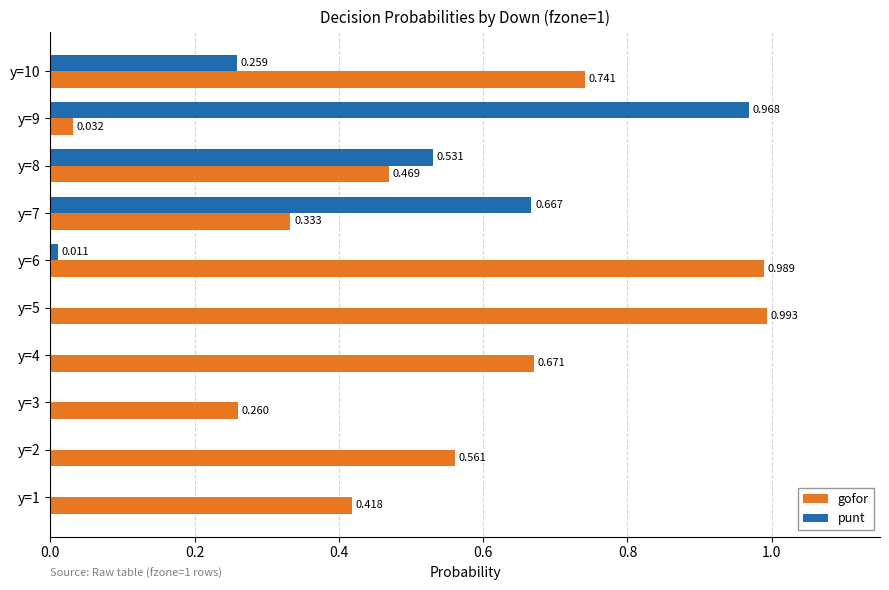

Which series has the largest total across all categories?

gofor